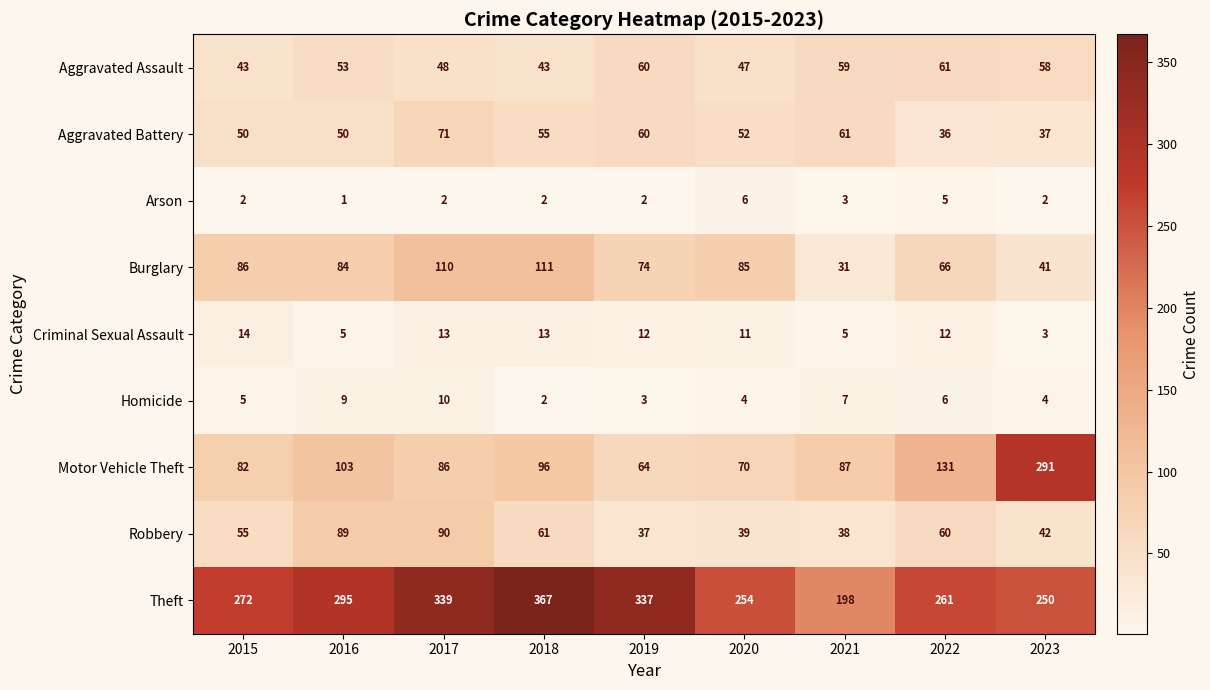

Read the Robbery value at 2015, to the nearest 5.

55